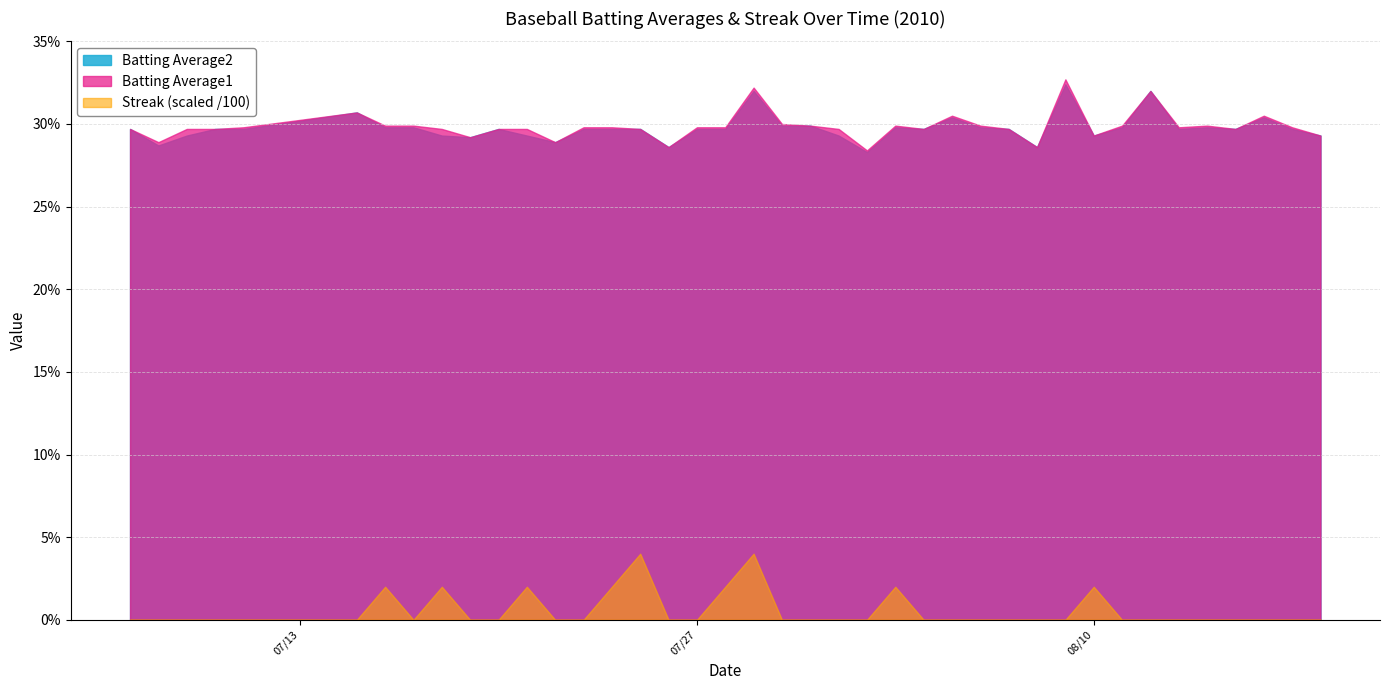

How many lines are shown in the chart?

3